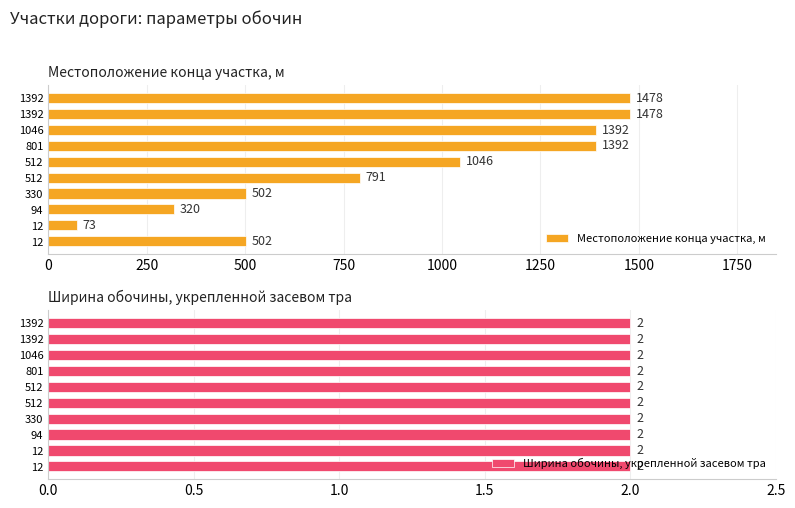

At how many categories does at least one series exceed 1059?

4